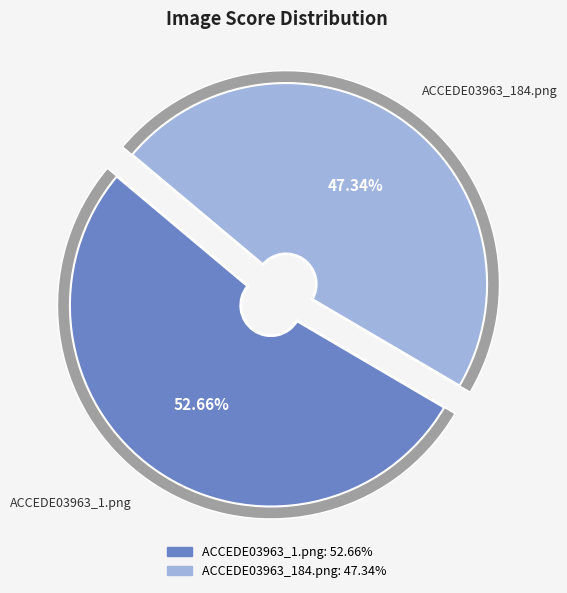

True or false: ACCEDE03963_184.png accounts for 47% of the total.

True